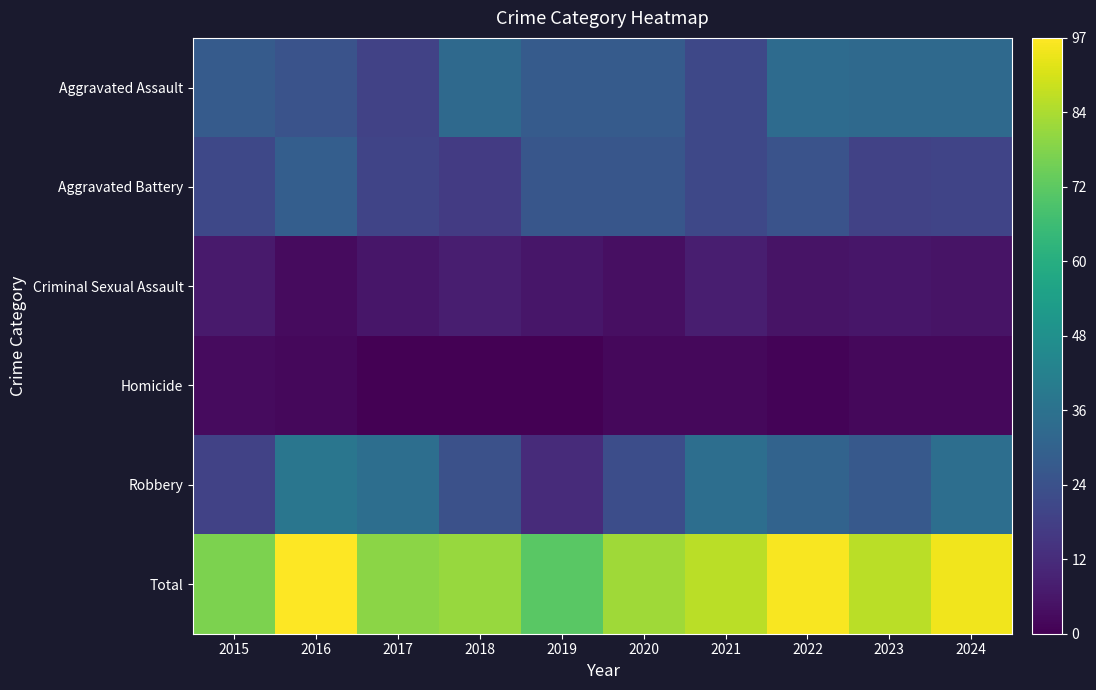

List the series in order of their peak value, highest first.

Total, Robbery, Aggravated Assault, Aggravated Battery, Criminal Sexual Assault, Homicide